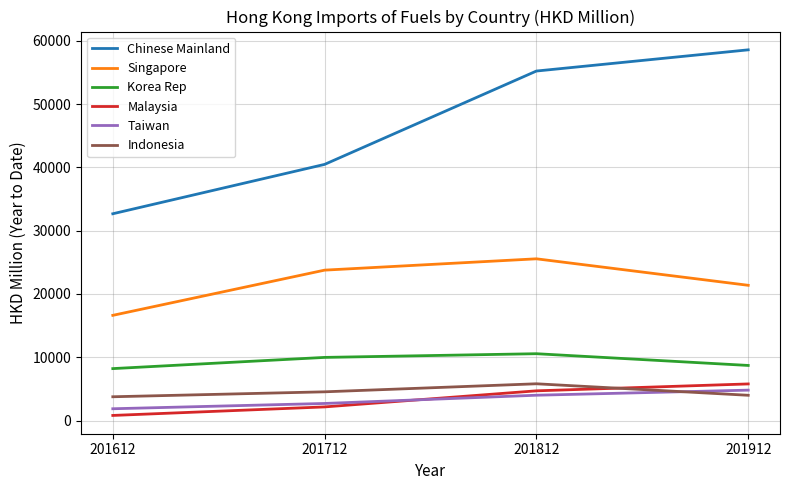

What is the minimum value shown in the chart?

817.3